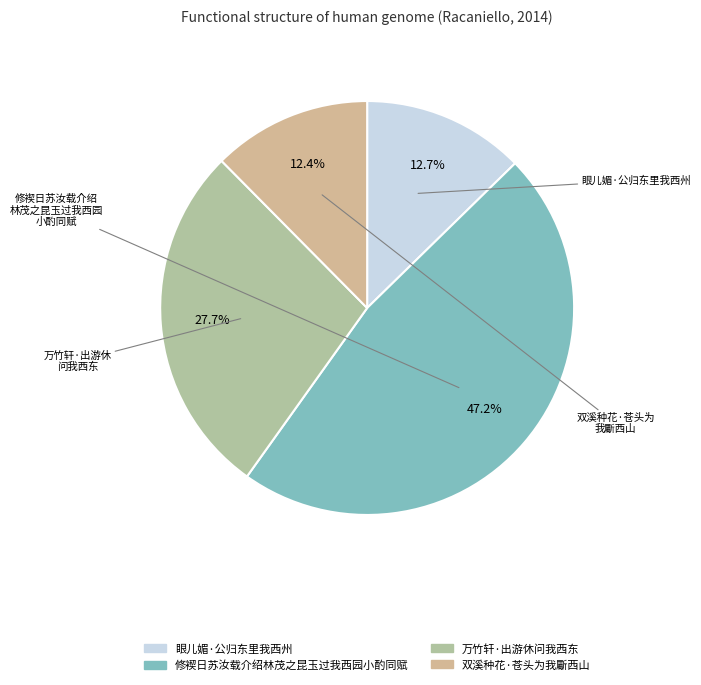

What is the smallest slice in the pie chart?

双溪种花·苍头为我斸西山